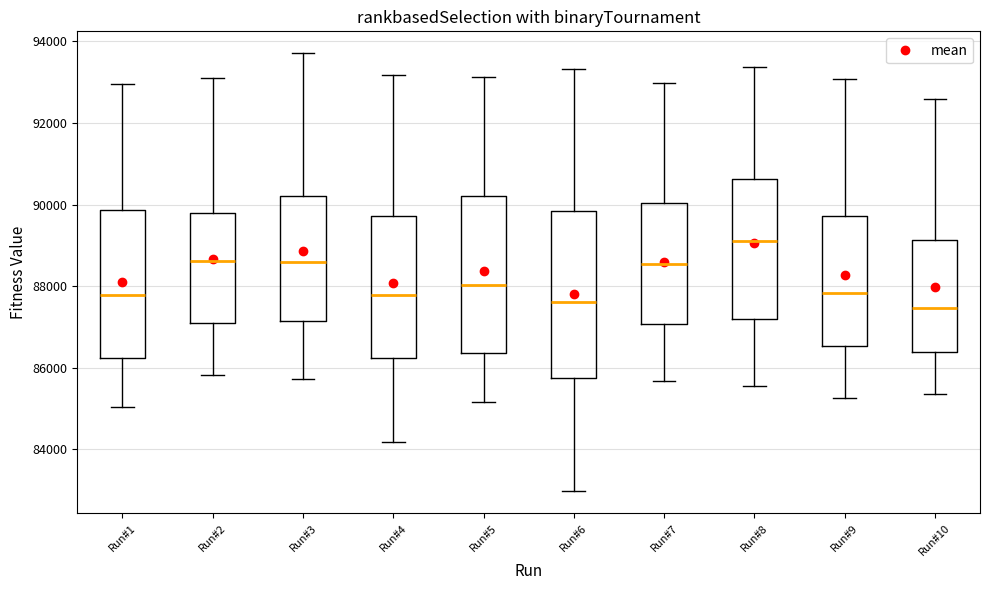

Comparing the boxes themselves (not the whiskers), which one is the tallest?

Run#6